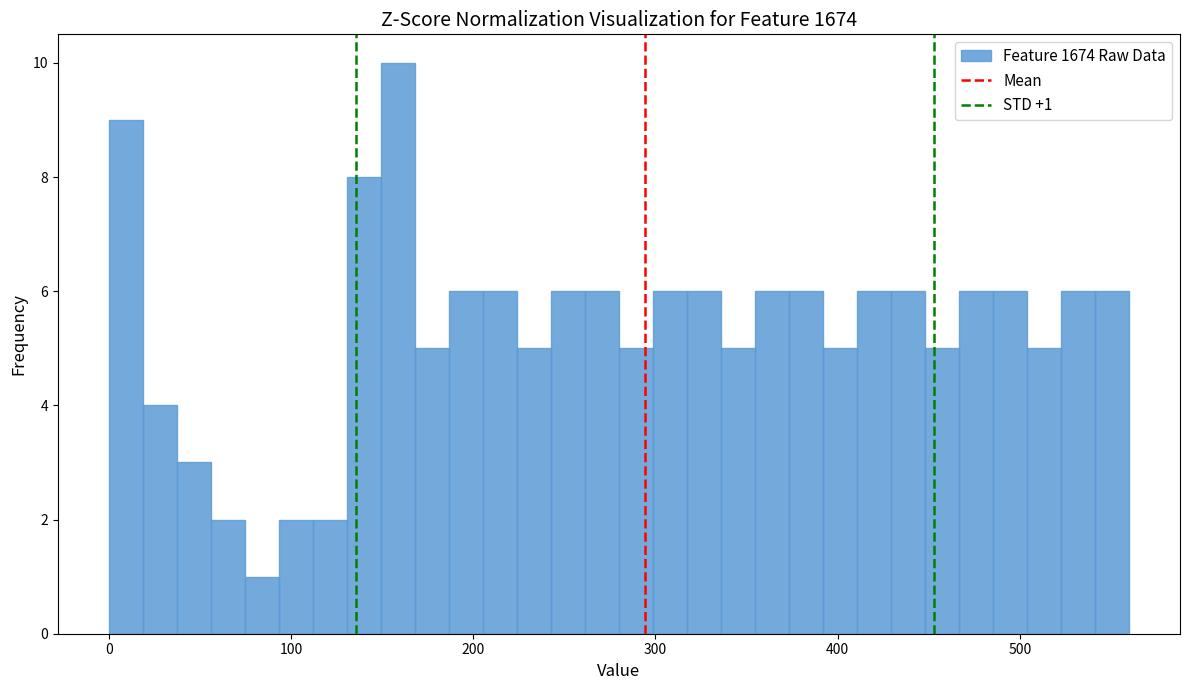

Around what value on the x-axis is the tallest bar? Give the approximate position of its centre, as read against the axis.

160